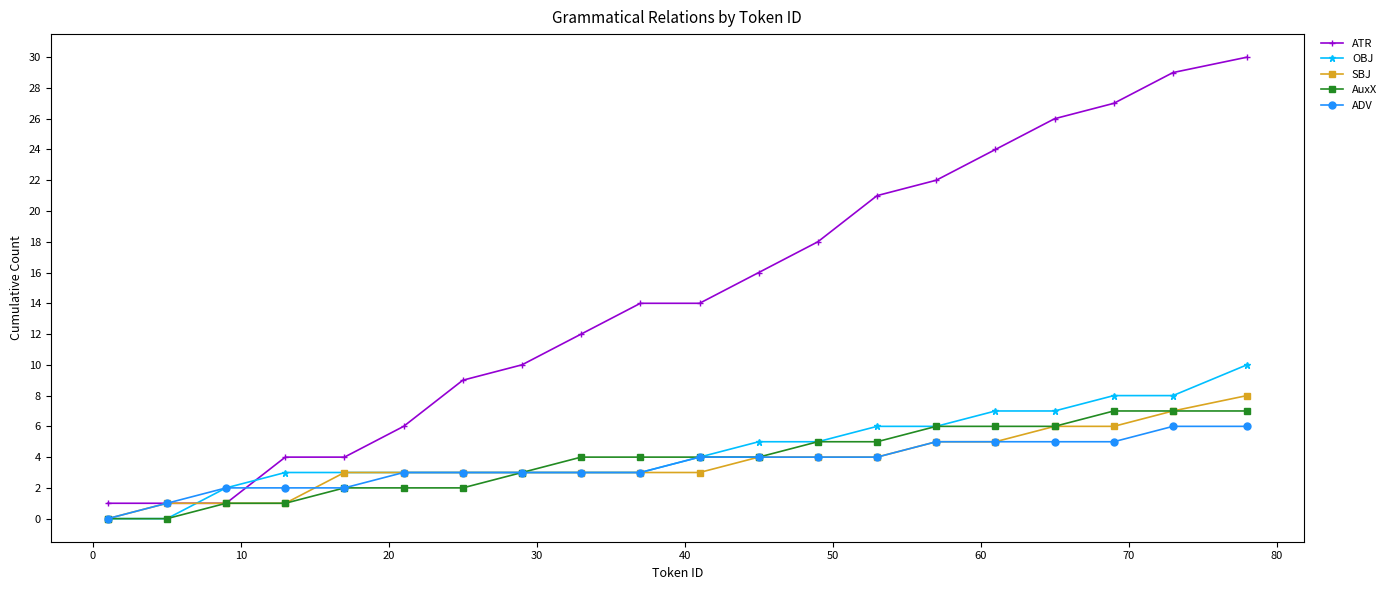

Which series has the widest spread of values?

ATR